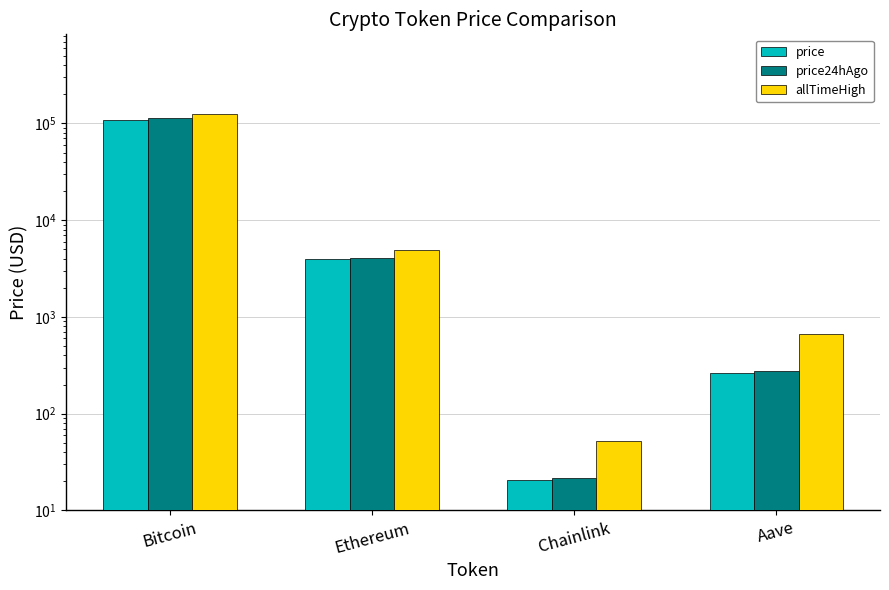

What is the smallest value displayed?

20.5